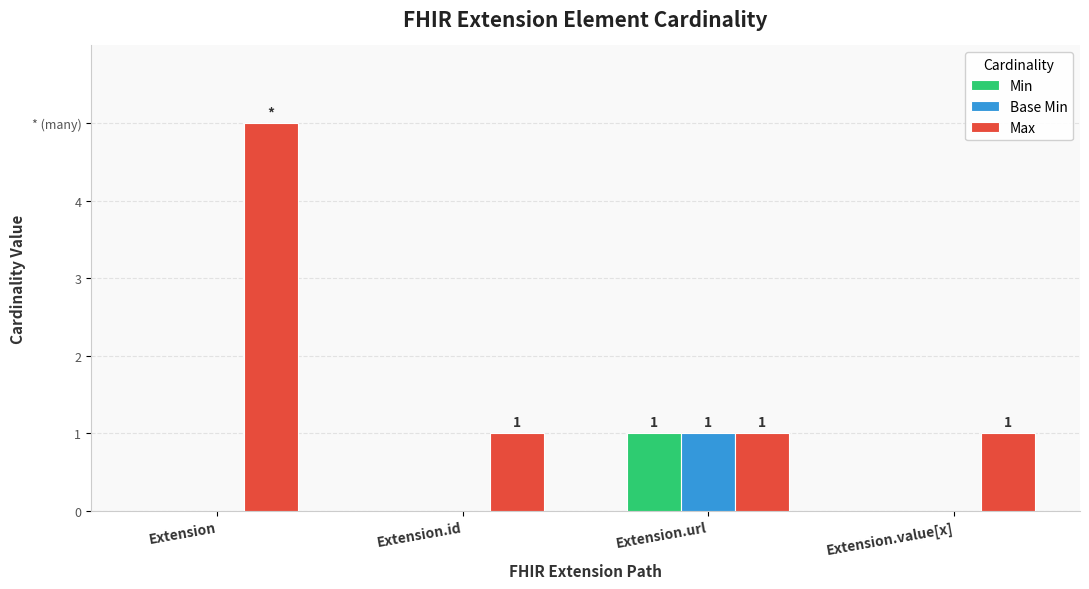

Does the chart contain stacked bars?

No